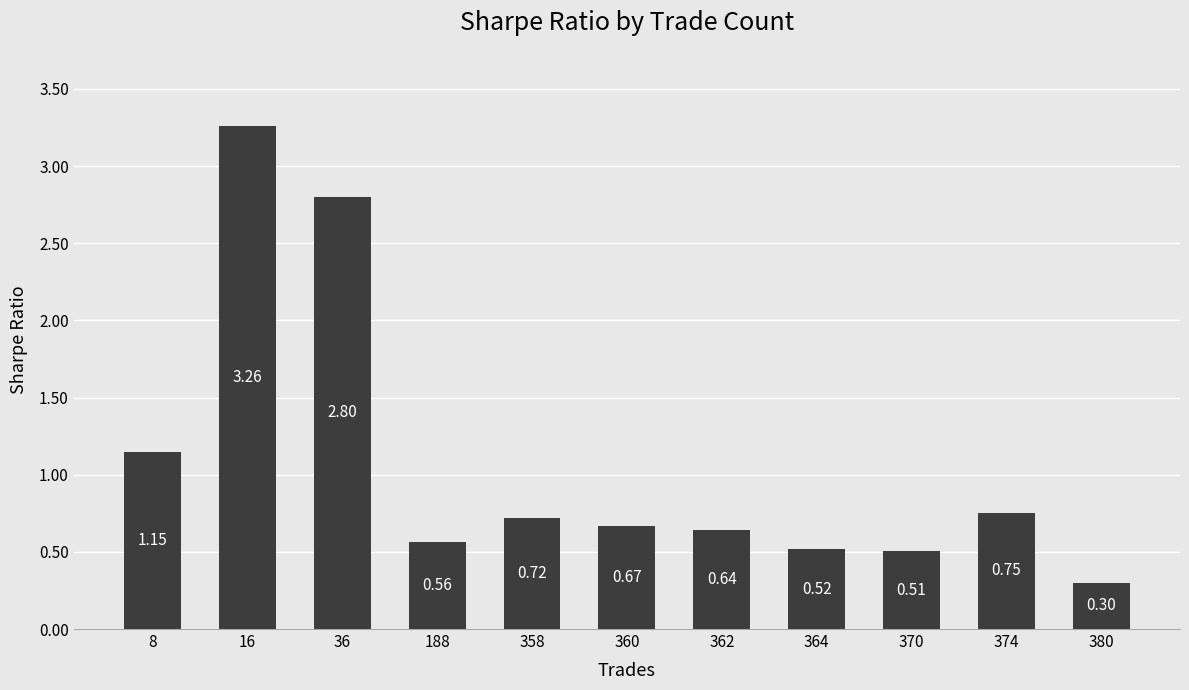

What is the ratio of the value at 370 to the value at 36?

0.2